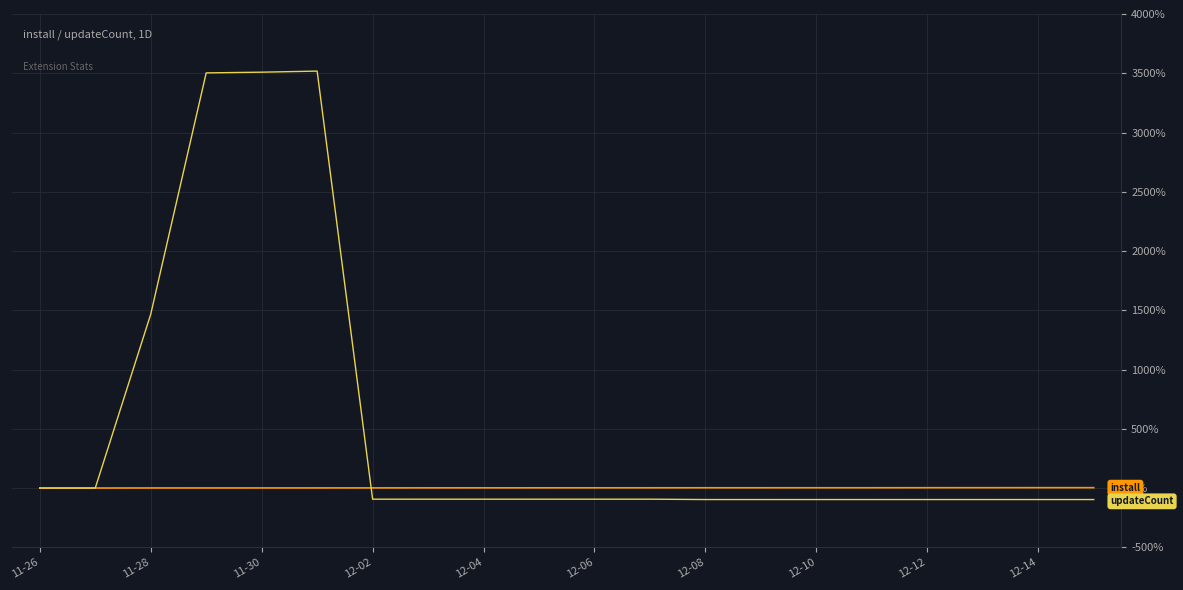

What is the minimum value shown in the chart?

-97.0